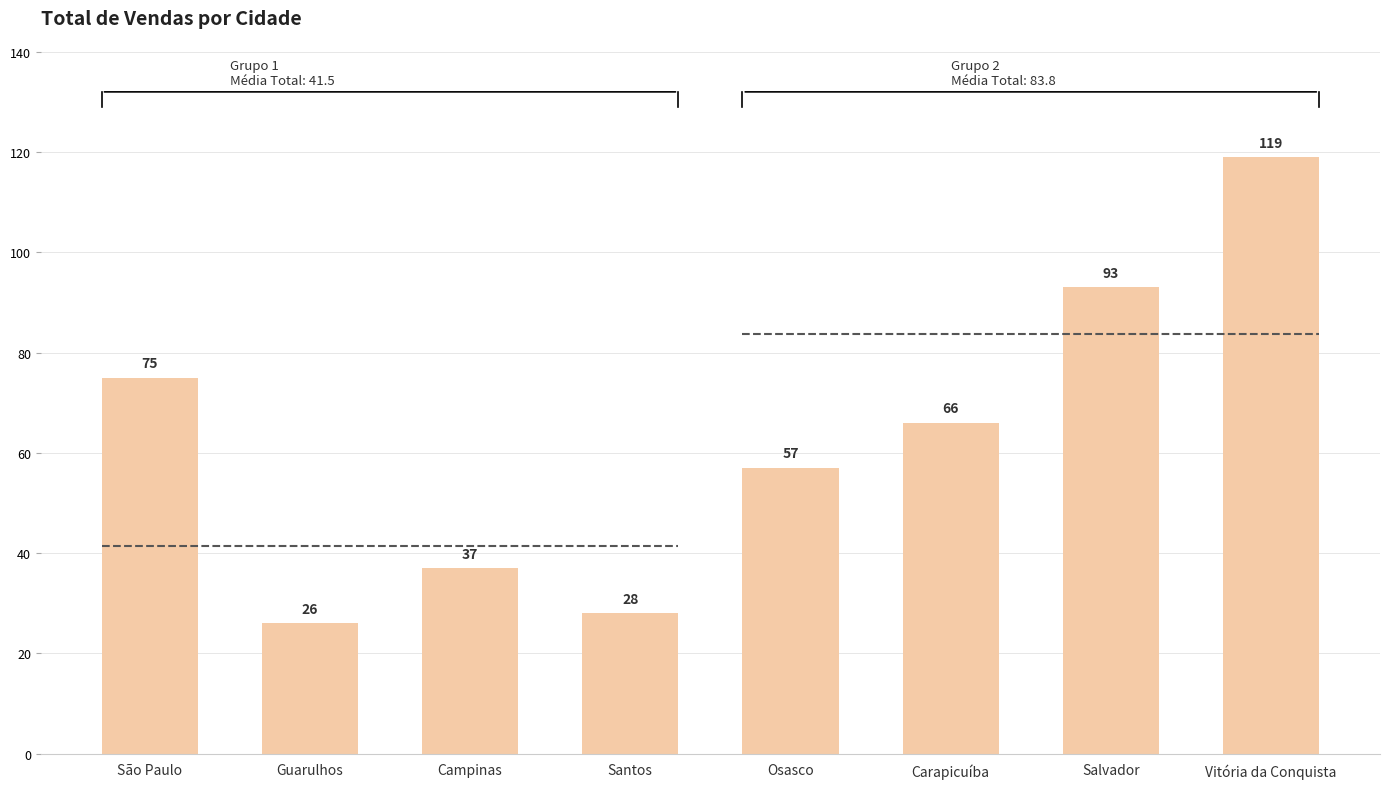

What is the difference between the values at Santos and São Paulo?

47